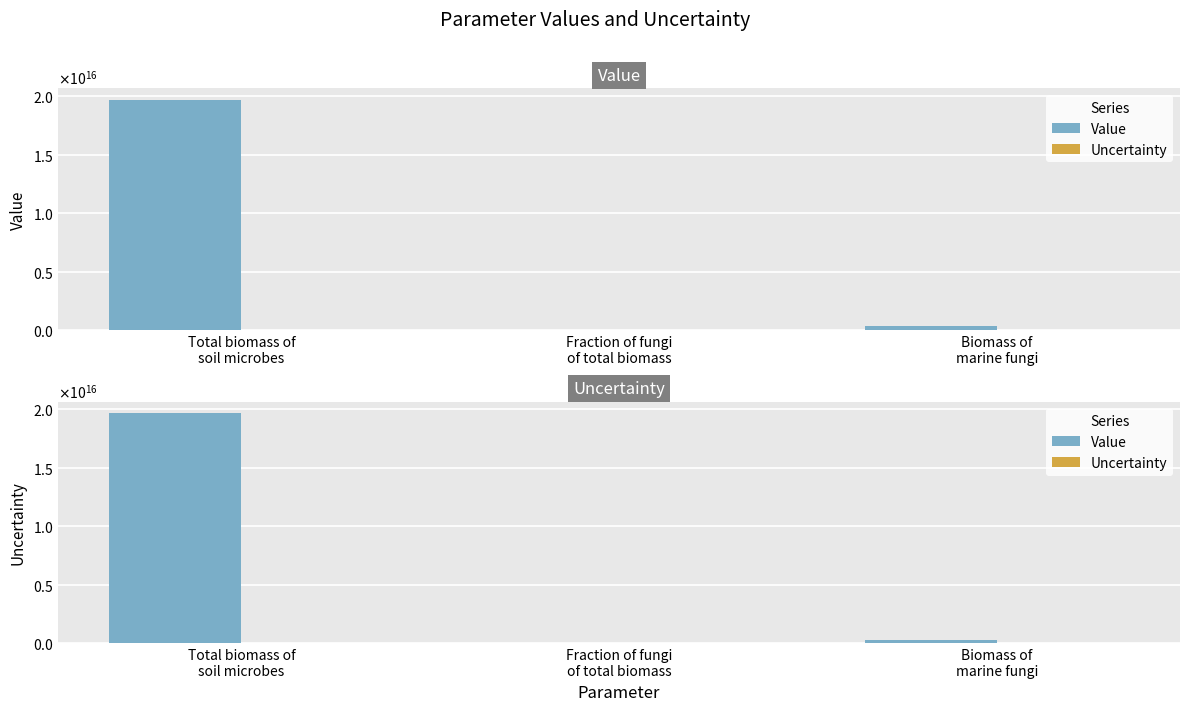

What is the value of the Value bar at the 2nd from the left?

0.6